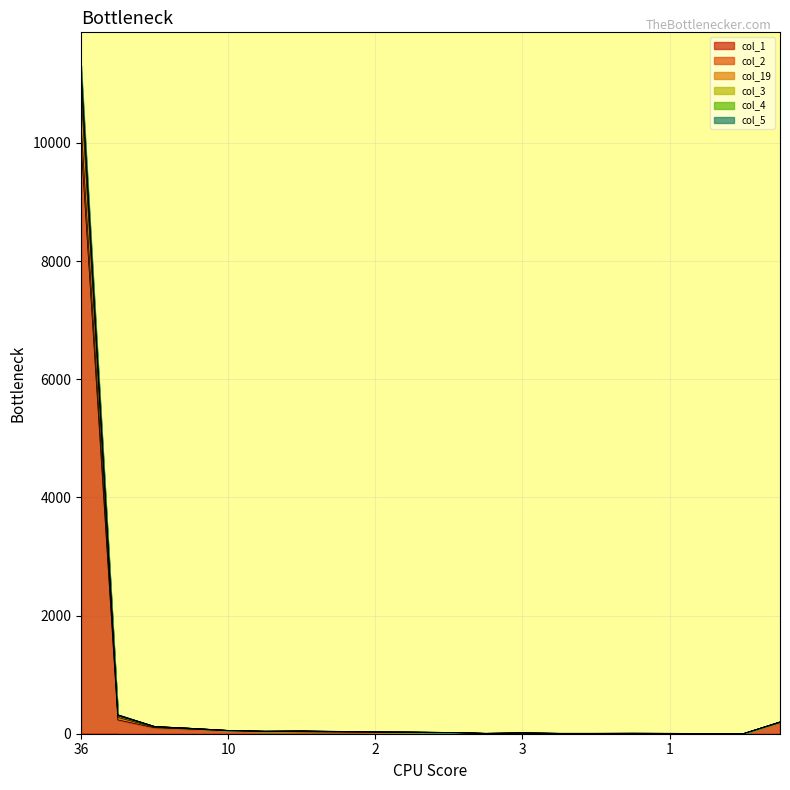

What is the label of the 16th point from the right?

10